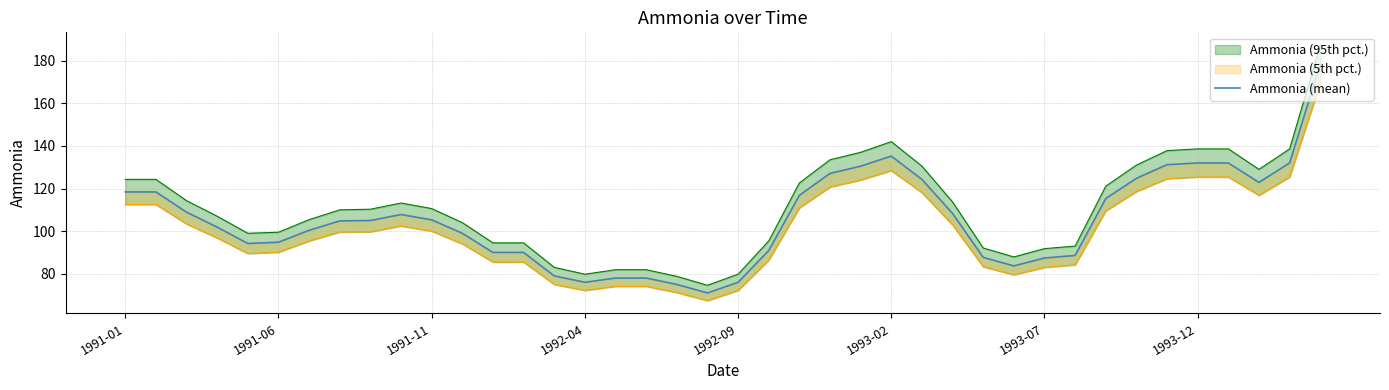

Which has a higher value, 1993-02 or 1992-09?

1993-02